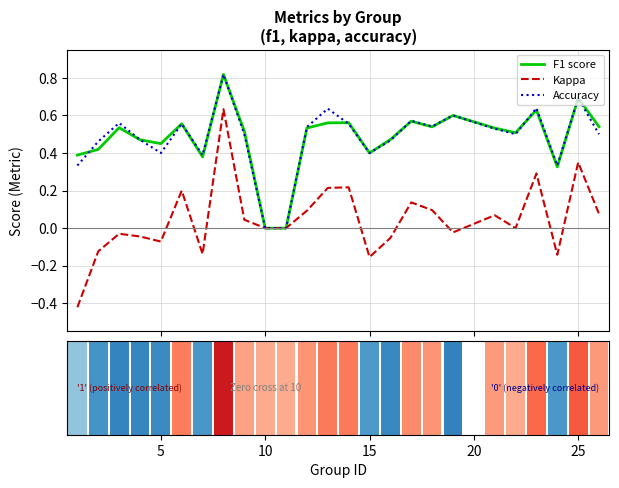

Is the value of kappa at 13 greater than the value of f1 at 14?

No